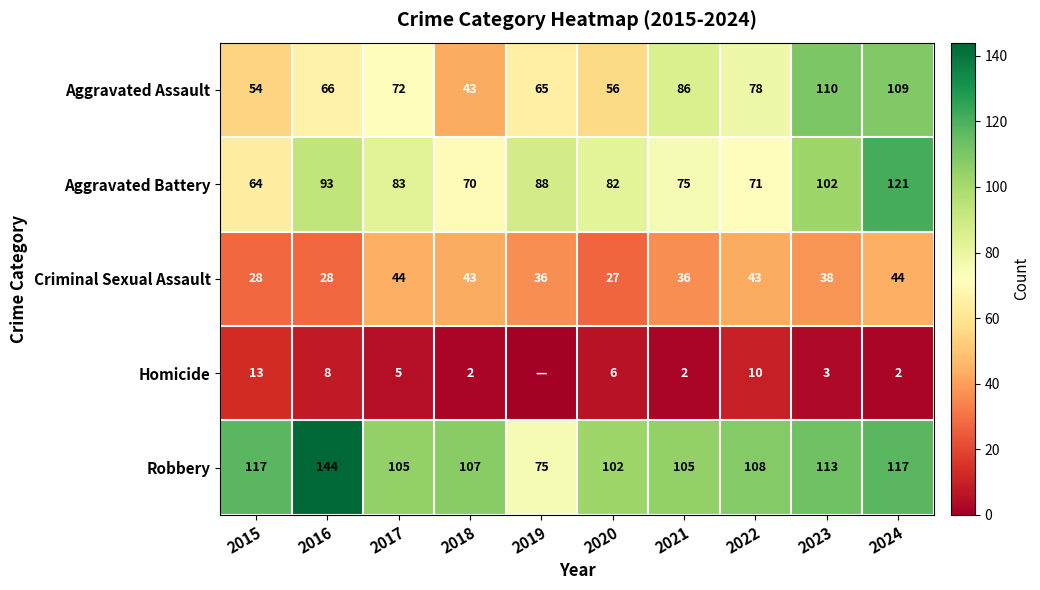

The value of Robbery at 2022 is 108. True or false?

True